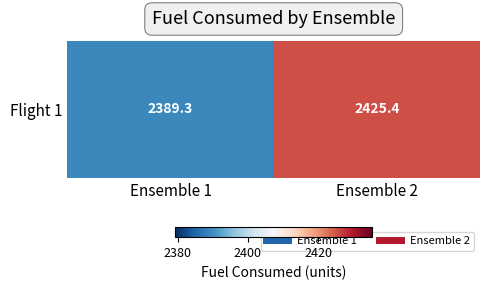

Reading left to right, what are all the values shown in this chart?

2389.3	2425.4